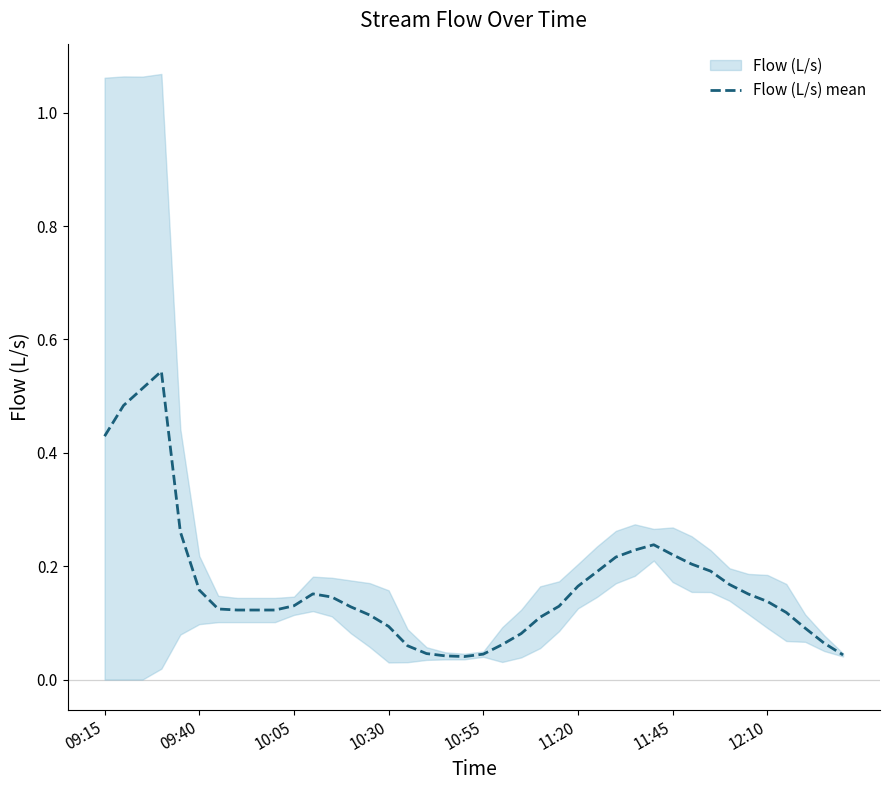

How many lines are shown in the chart?

1